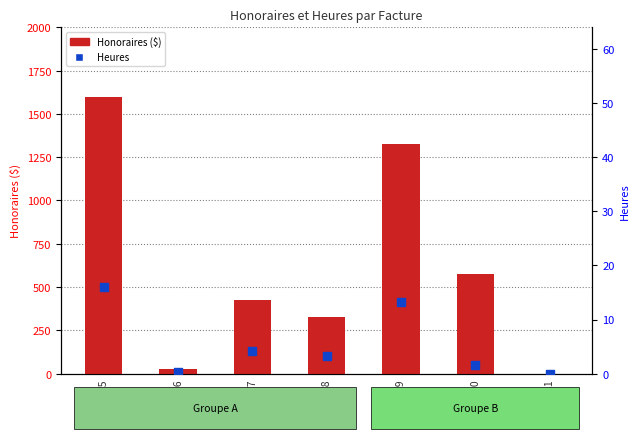

Which series contains the highest Y value?

Honoraires ($)